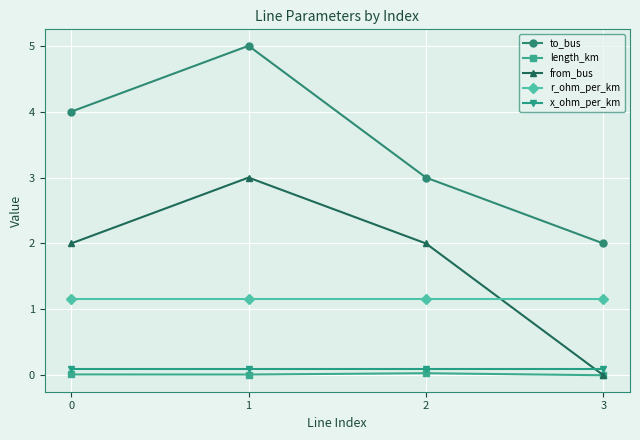

Which series has the largest total across all categories?

to_bus